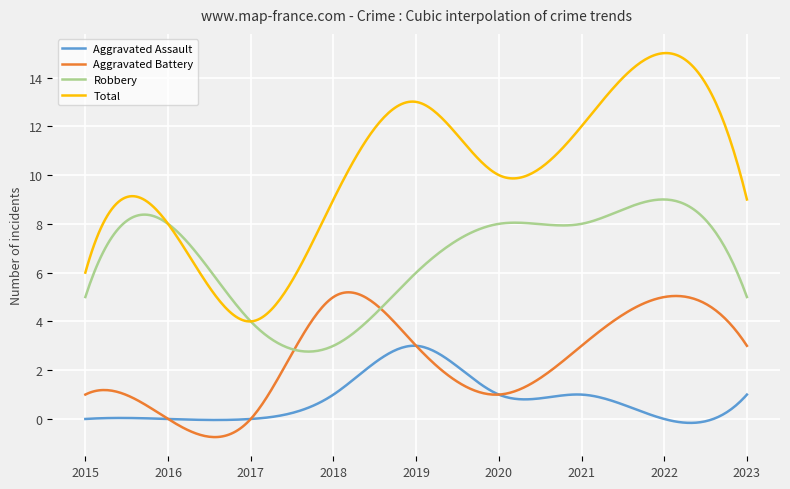

Rank the series by their maximum value, from lowest to highest.

Aggravated Assault, Aggravated Battery, Robbery, Total